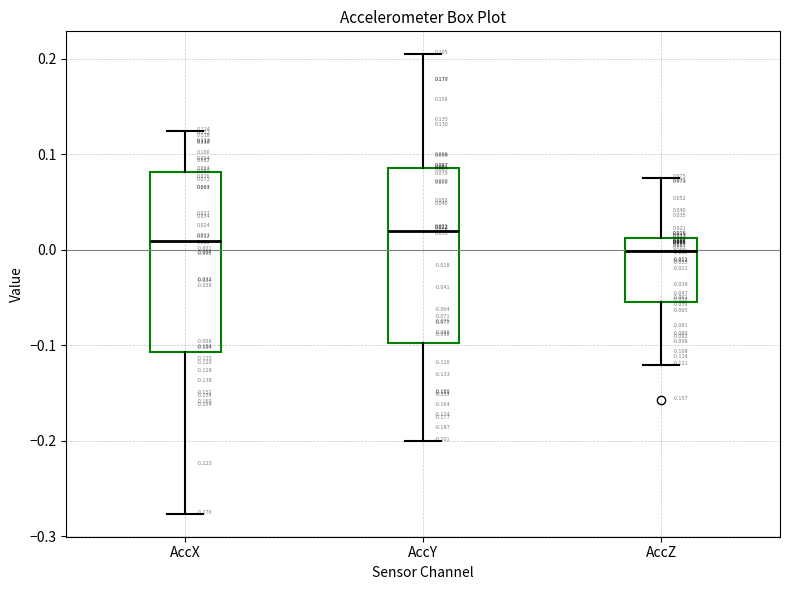

Which box's median line is the highest?

AccY